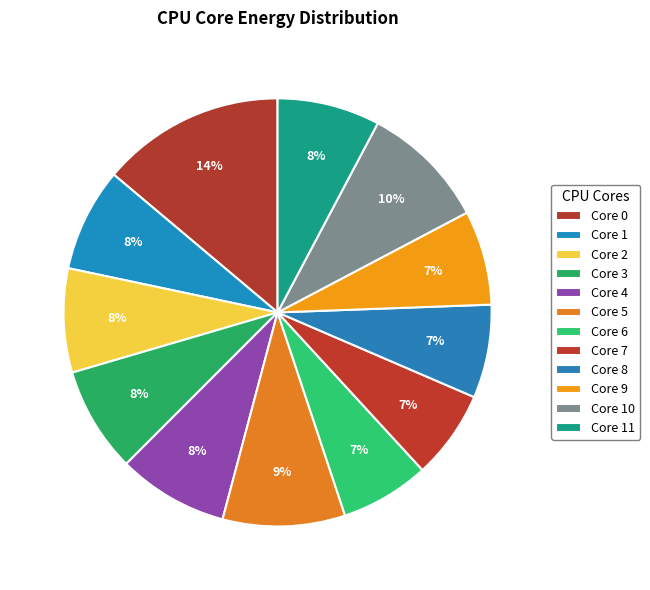

How many segments does this pie chart have?

12